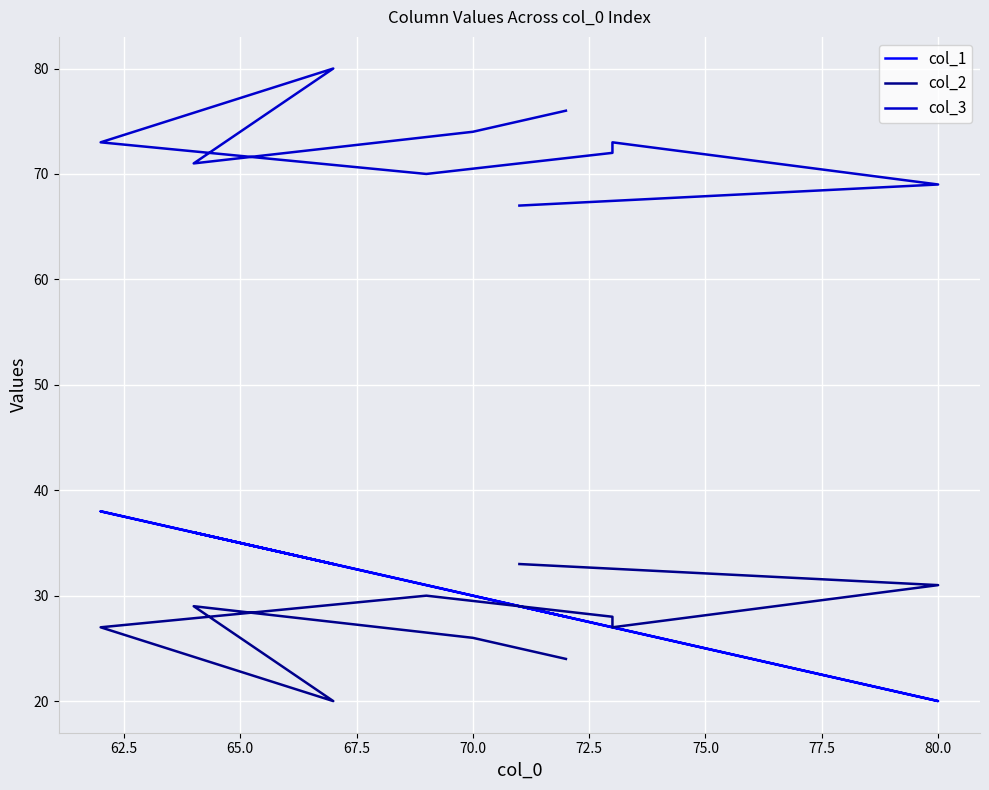

How many data points in col_2 are less than 28?

5